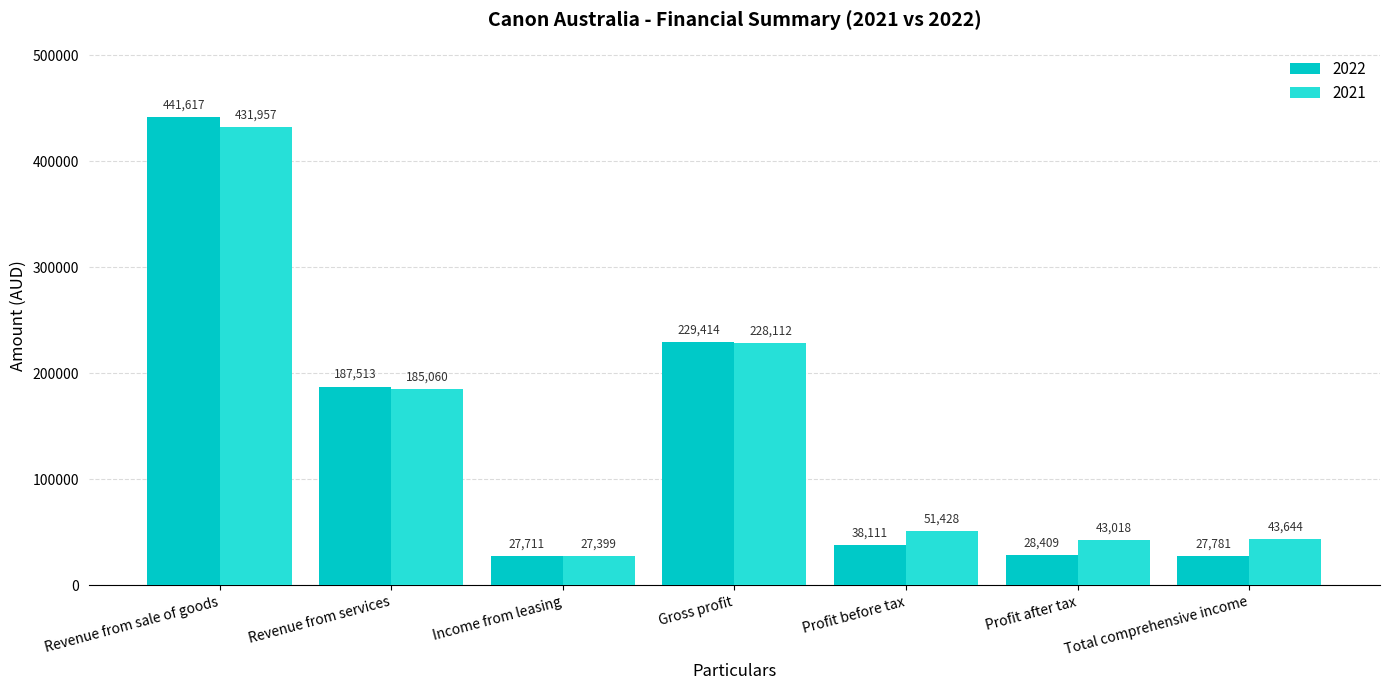

What is the difference between the 2022 values at Profit before tax and Revenue from sale of goods?

403506